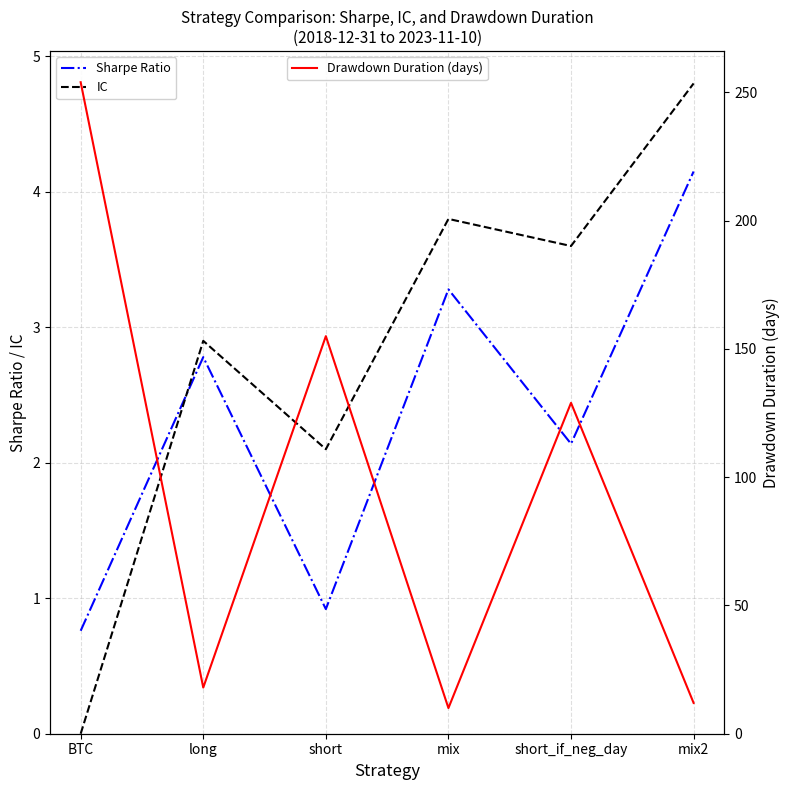

What is the difference between the maximum and second lowest values in the IC series?

2.7